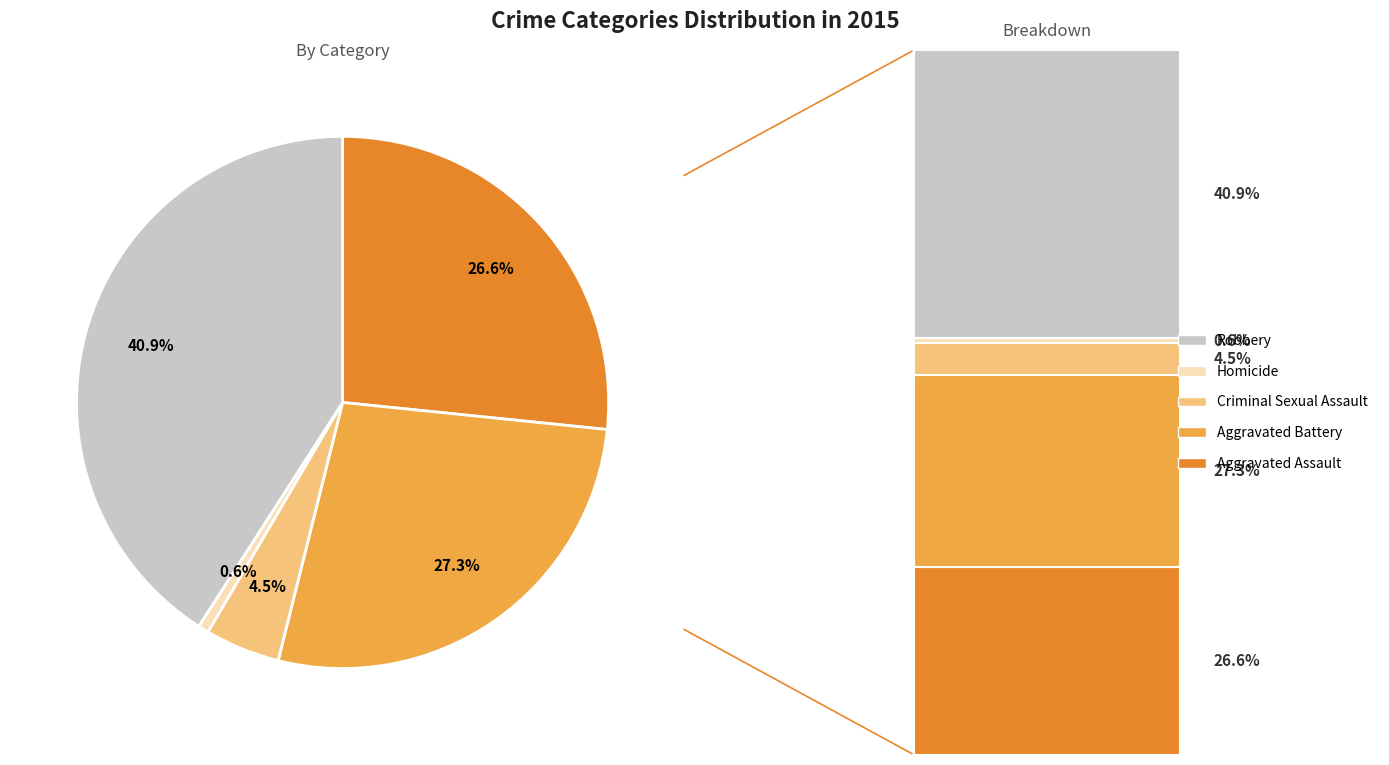

How many slices are in this pie chart?

5